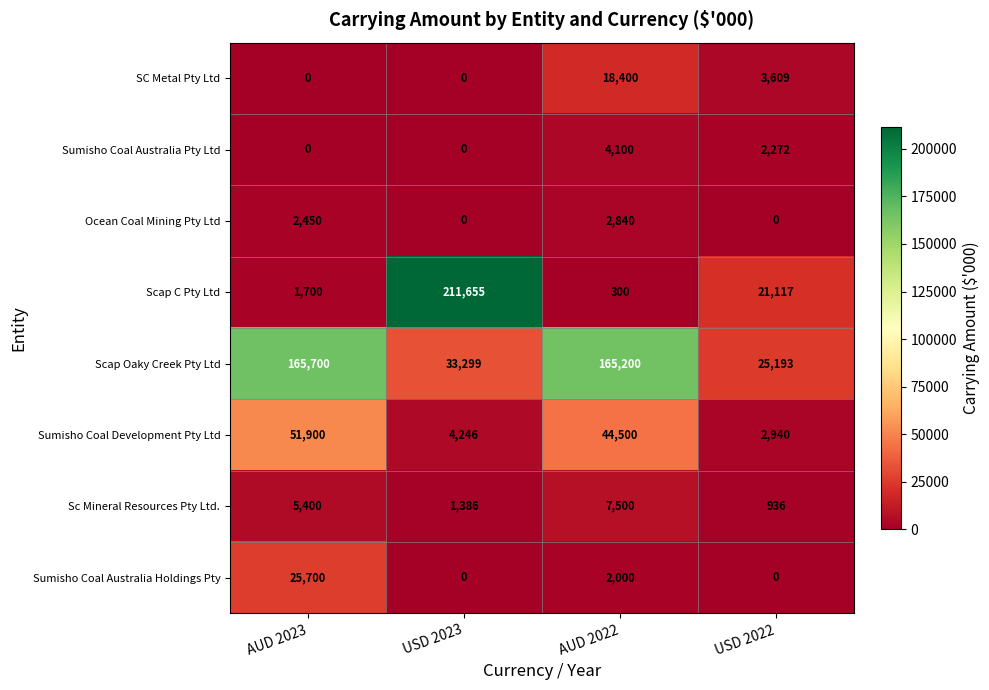

True or false: Scap C Pty Ltd has a value of 2846 at AUD 2023.

False